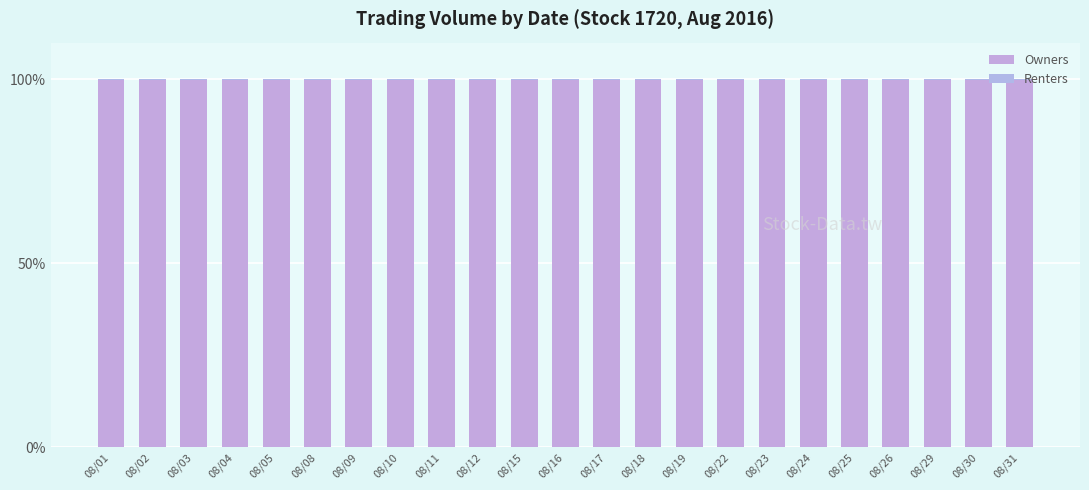

What is the value of the Owners bar at the 8th from the left?

99.9